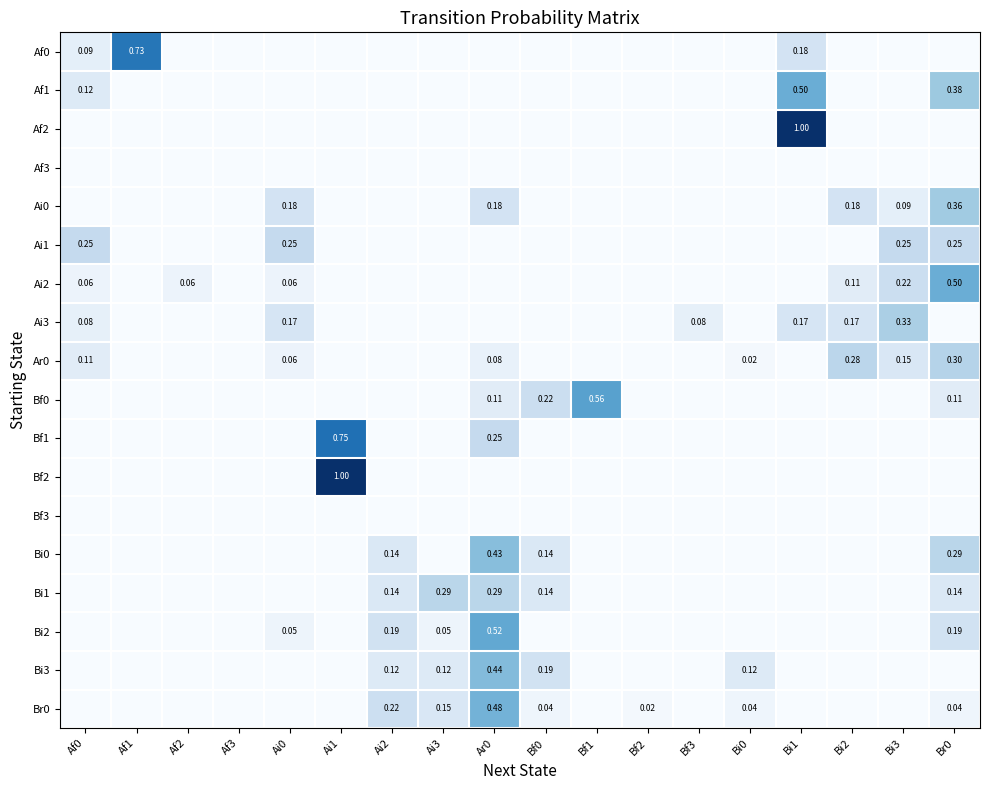

At which label is Ai3 closest to 0?

Af1